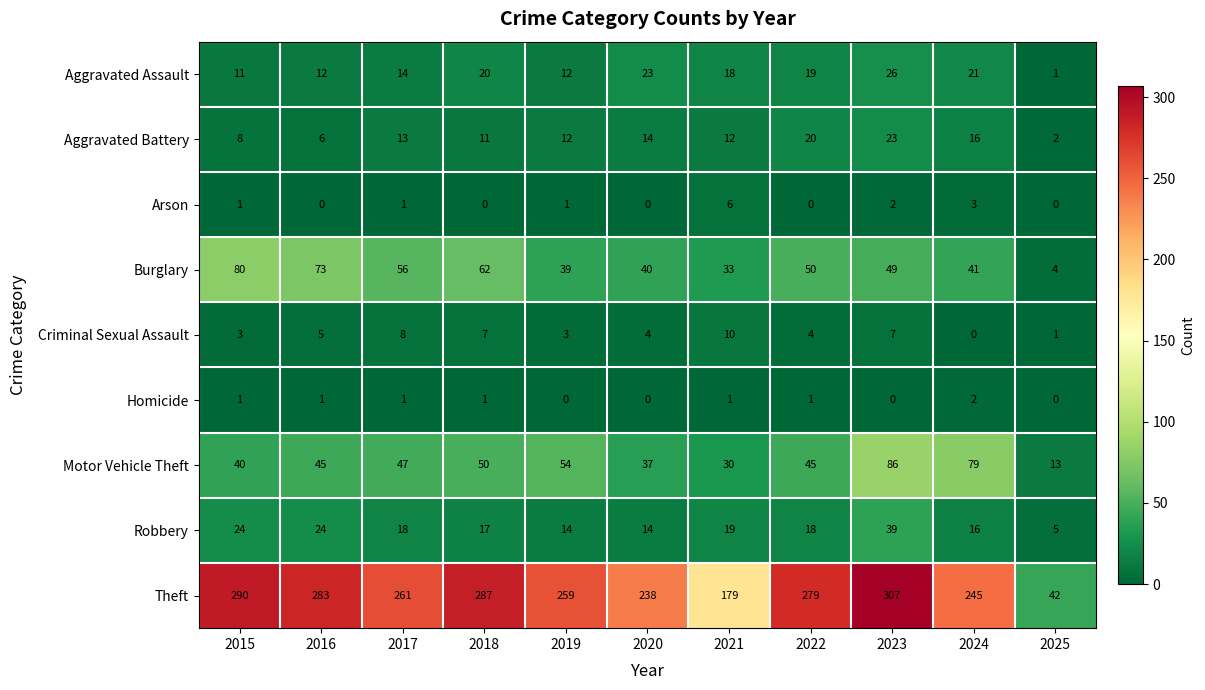

At which label is Theft closest to 174?

2021